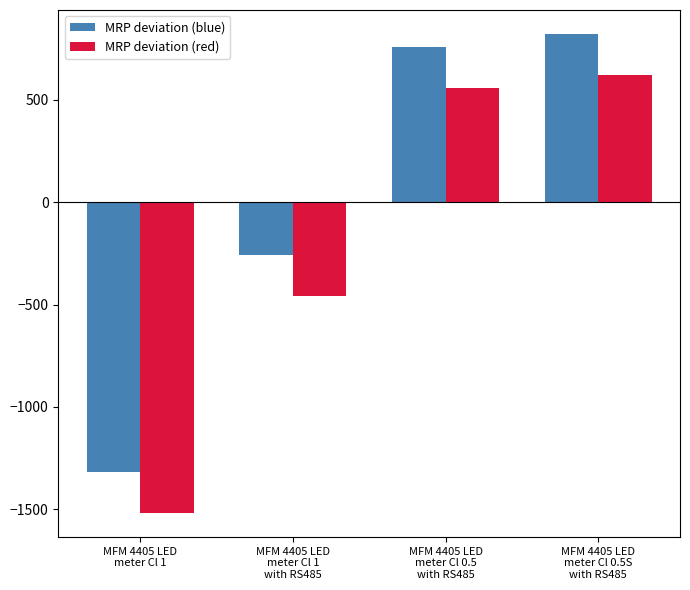

What are all the series names shown in the legend?

MRP deviation (blue), MRP deviation (red)